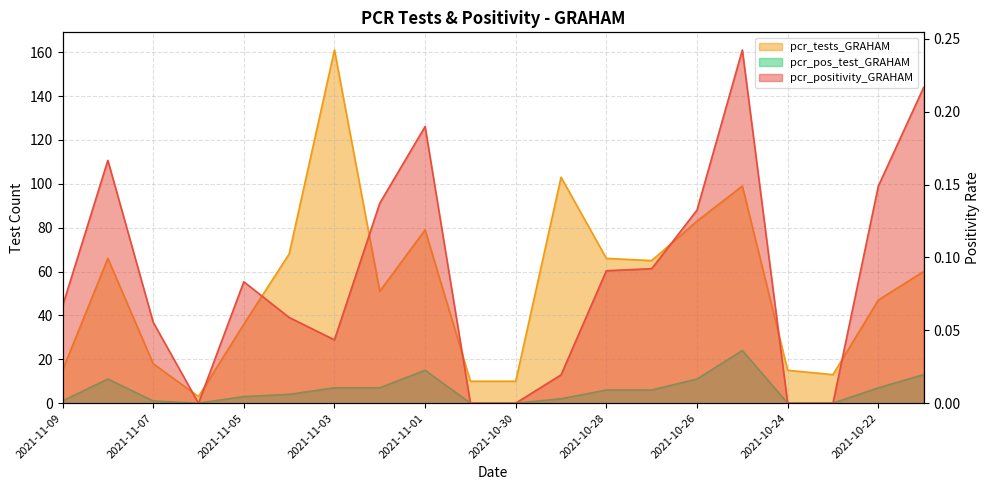

At 2021-10-22, list the series in order from largest to smallest.

pcr_tests_GRAHAM, pcr_pos_test_GRAHAM, pcr_positivity_GRAHAM